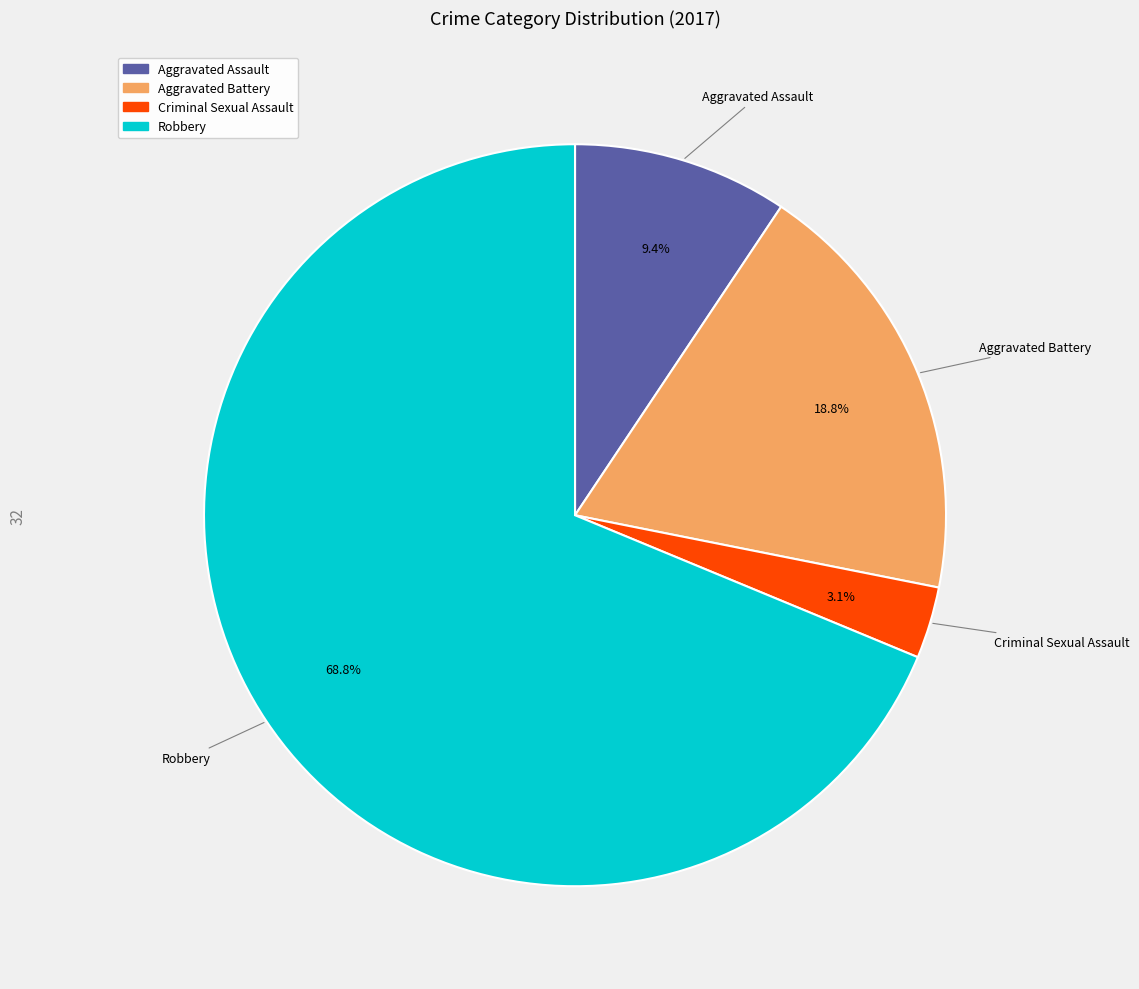

Approximately how many times larger is the value at Robbery compared to Aggravated Battery?

3.7